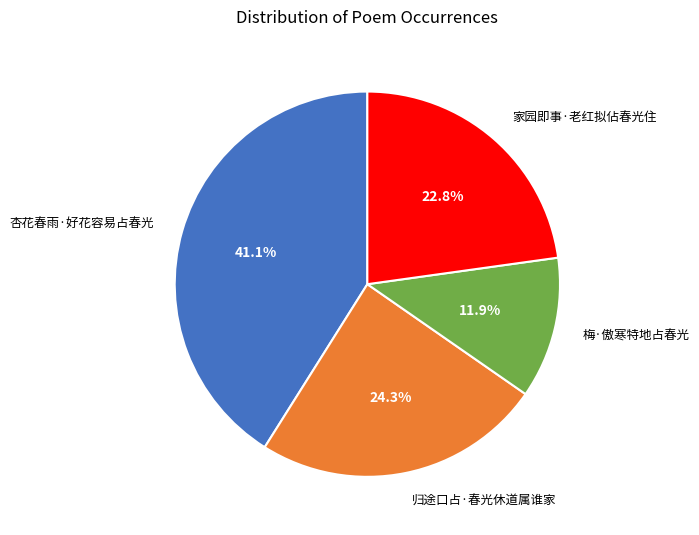

What percentage is the 梅·傲寒特地占春光 slice, to the nearest percent?

12%